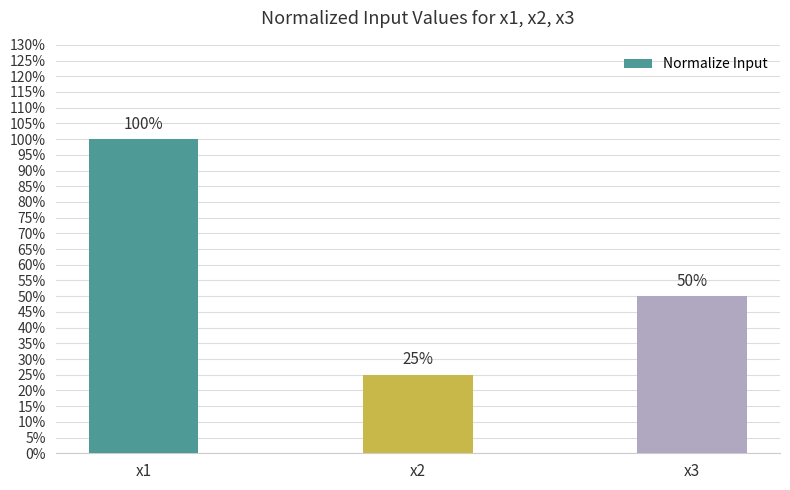

Does the chart contain any negative values?

No